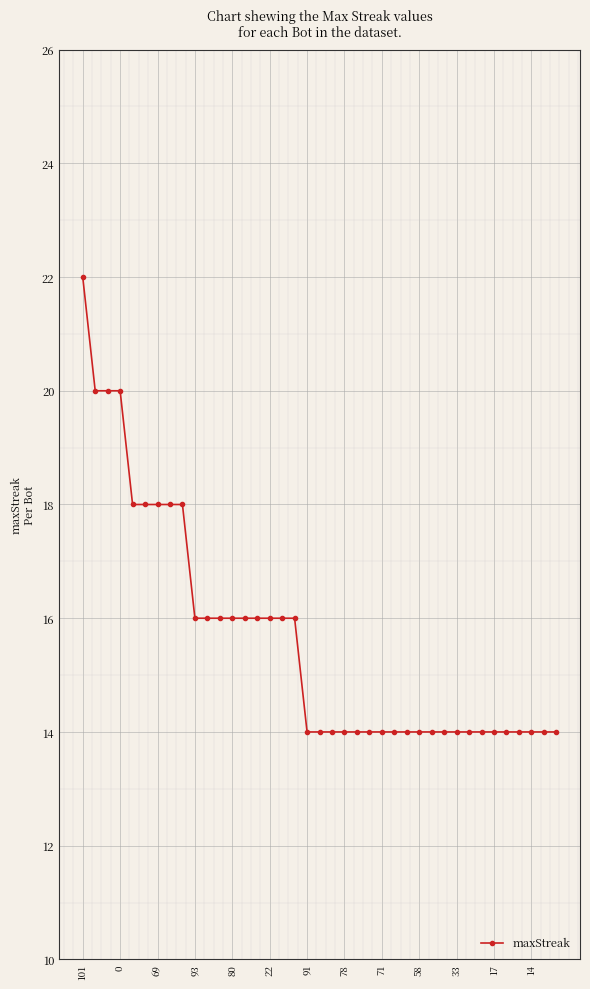

Reading right to left, what are all the values shown in this chart?

14	14	14	14	14	14	14	14	14	14	14	14	14	14	14	14	14	14	14	14	14	16	16	16	16	16	16	16	16	16	18	18	18	18	18	20	20	20	22